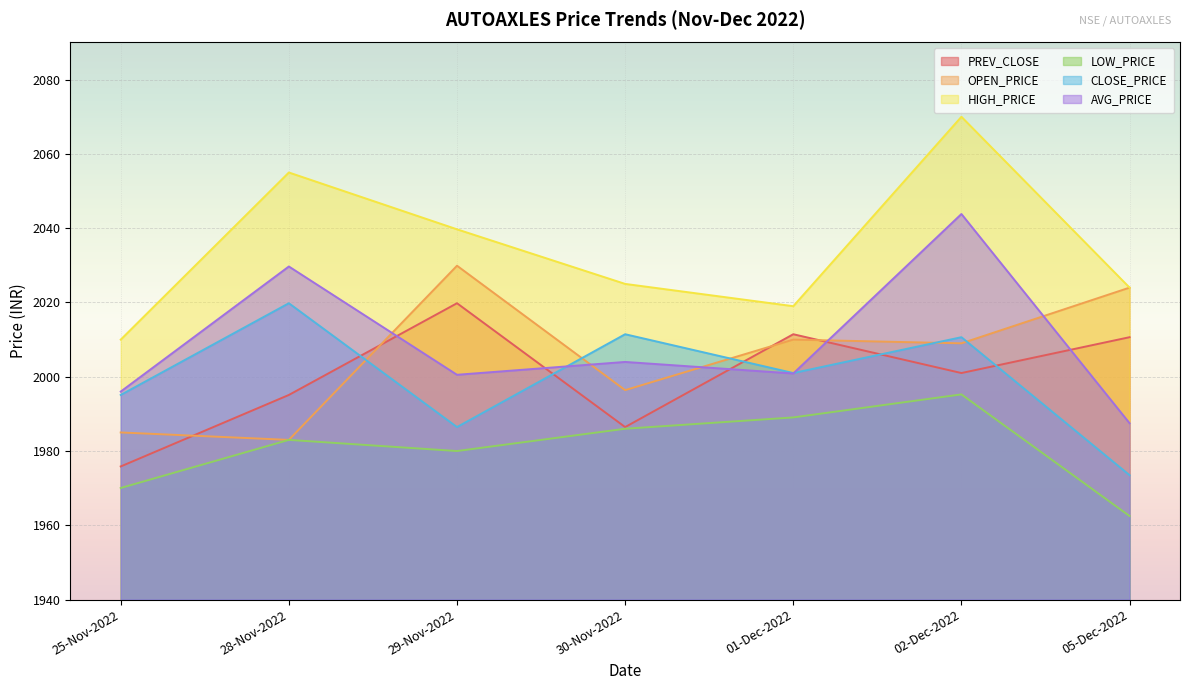

Reading left to right, extract all data points from this chart.

PREV_CLOSE: 1975.8	1995.1	2019.8	1986.5	2011.5	2001.0	2010.7
OPEN_PRICE: 1985.0	1983.0	2029.9	1996.4	2010.0	2009.0	2024.0
HIGH_PRICE: 2010.0	2055.0	2039.7	2025.0	2019.0	2070.0	2024.0
LOW_PRICE: 1970.0	1983.0	1980.0	1986.0	1989.0	1995.2	1962.5
CLOSE_PRICE: 1995.1	2019.8	1986.5	2011.5	2001.0	2010.7	1973.5
AVG_PRICE: 1996.0	2029.7	2000.5	2004.0	2000.9	2043.8	1987.5